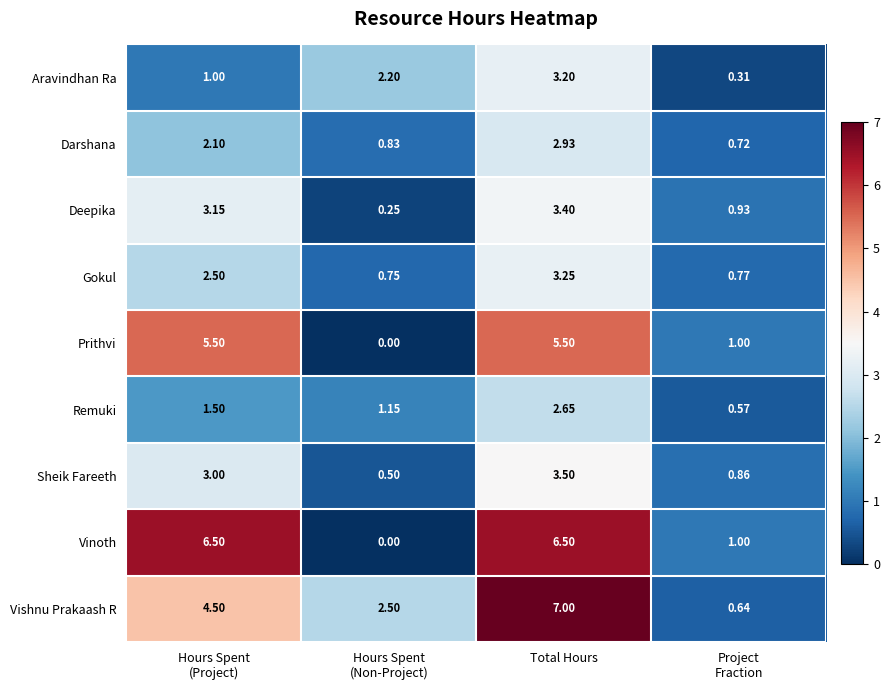

How many distinct data groups are displayed?

9